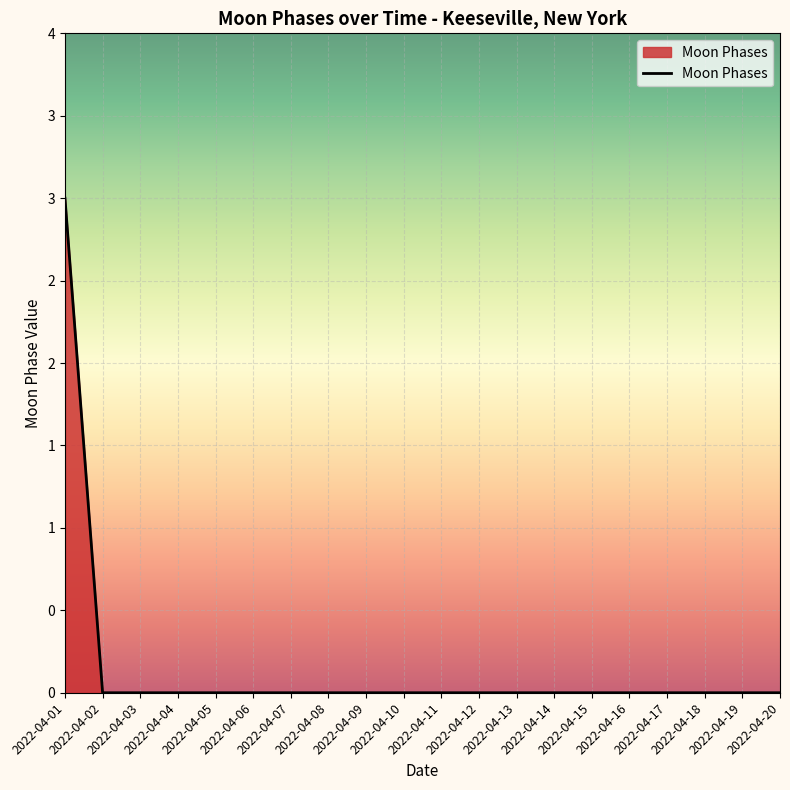

Does the chart have visible grid lines?

Yes